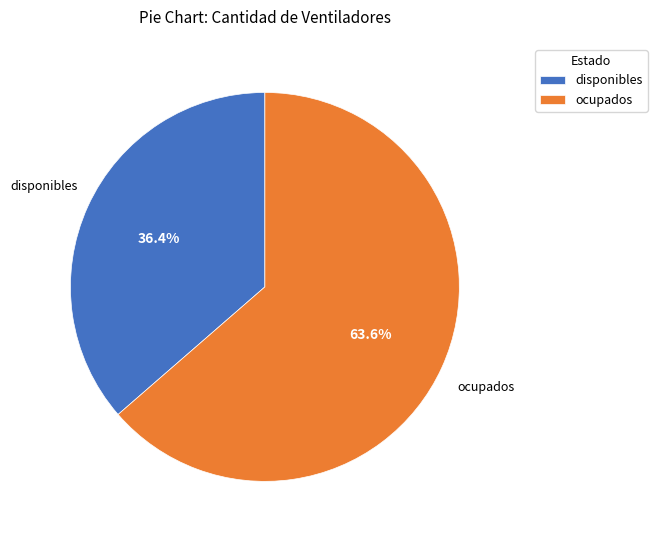

What percentage is the disponibles slice, to the nearest percent?

36%